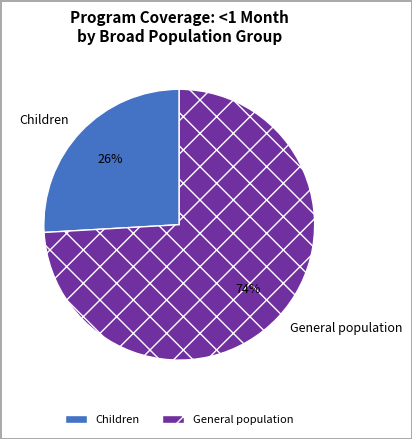

What percentage is the Children slice, to the nearest percent?

26%